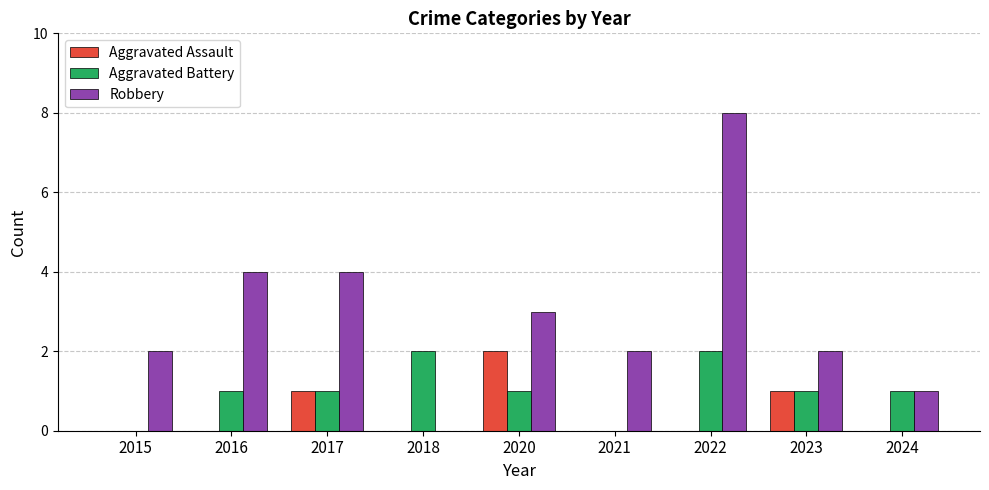

Between 2020 and 2021, which series saw the biggest shift?

Aggravated Assault